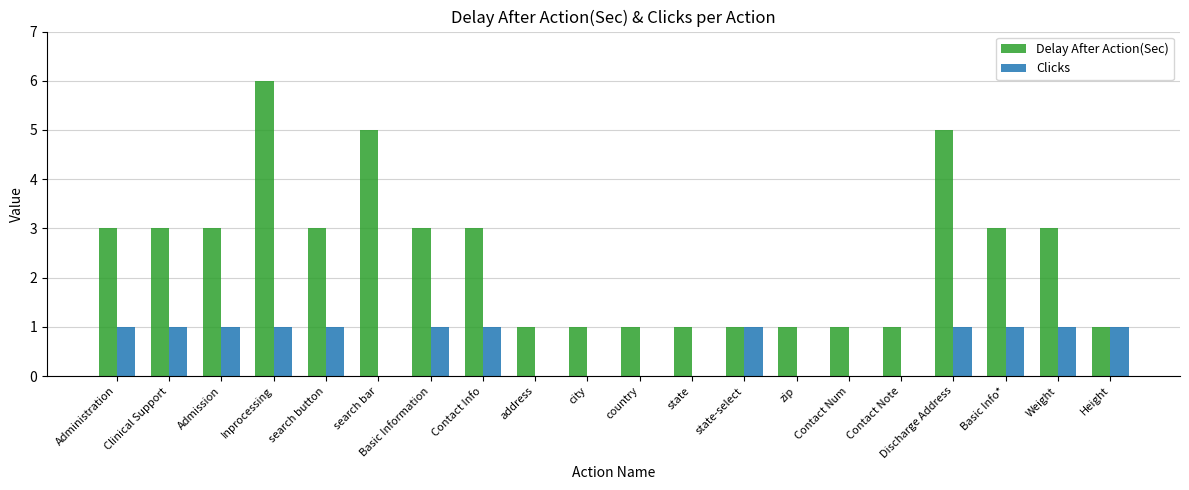

Is the value of Delay After Action(Sec) at Administration greater than the value of Clicks at Contact Info?

Yes